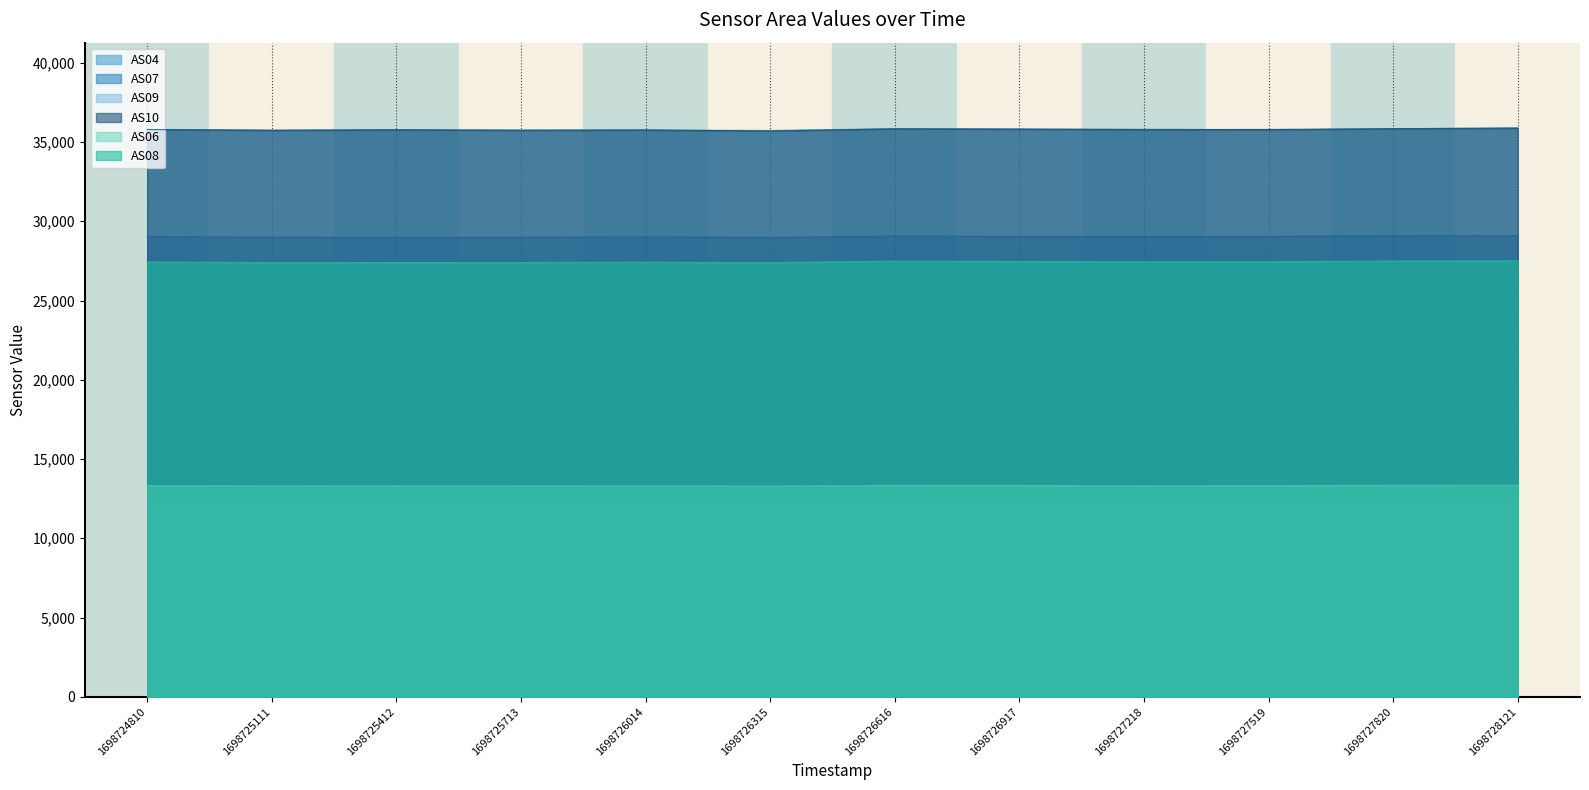

What are all the series names shown in the legend?

AS04, AS07, AS09, AS10, AS06, AS08